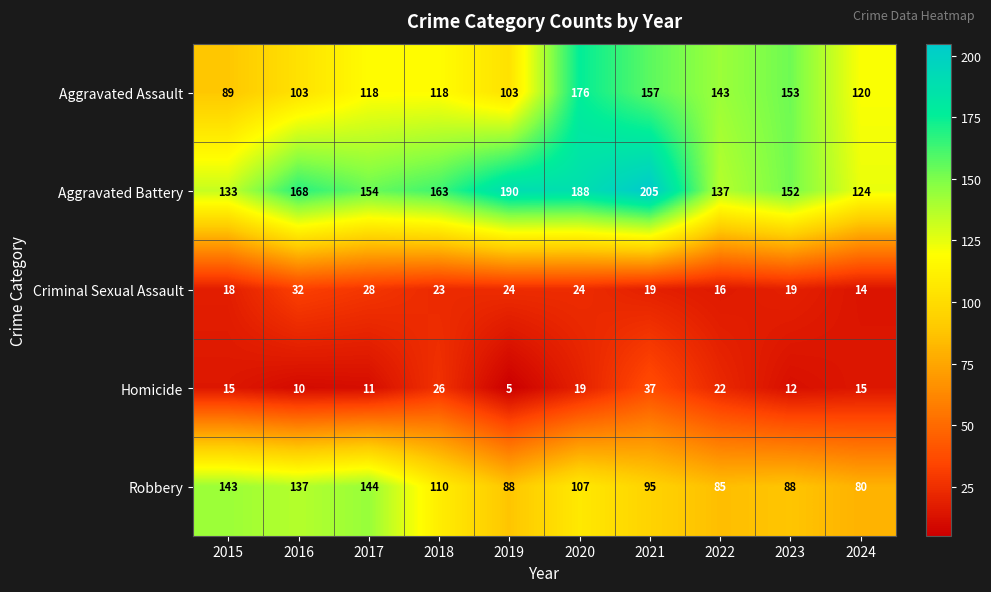

Rank the series by their maximum value, from highest to lowest.

Aggravated Battery, Aggravated Assault, Robbery, Homicide, Criminal Sexual Assault